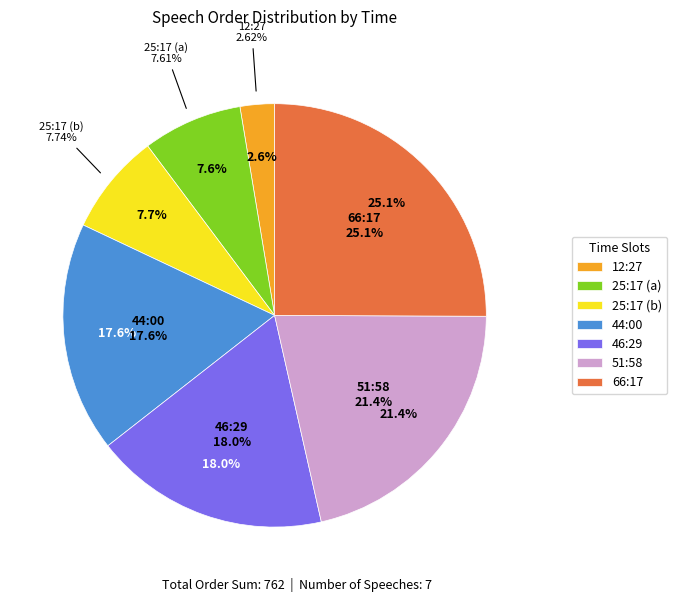

Is there any slice that represents more than half of the pie?

No